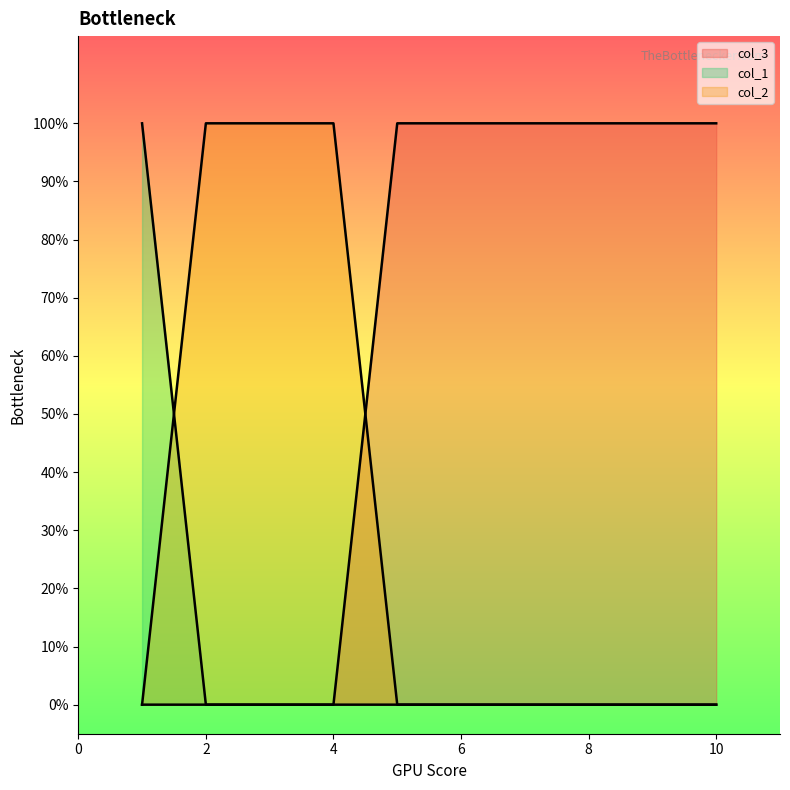

What are all the series names shown in the legend?

col_3, col_1, col_2